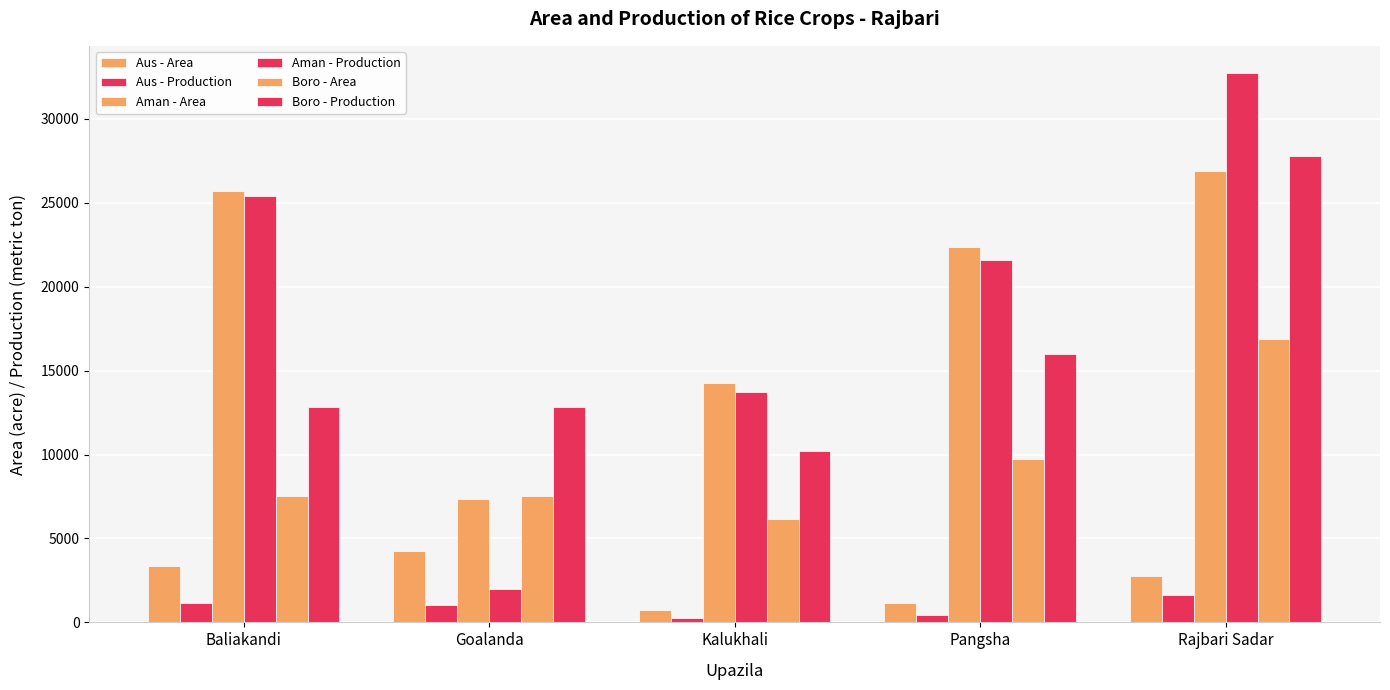

How many data points in Boro - Production are less than 12832?

2